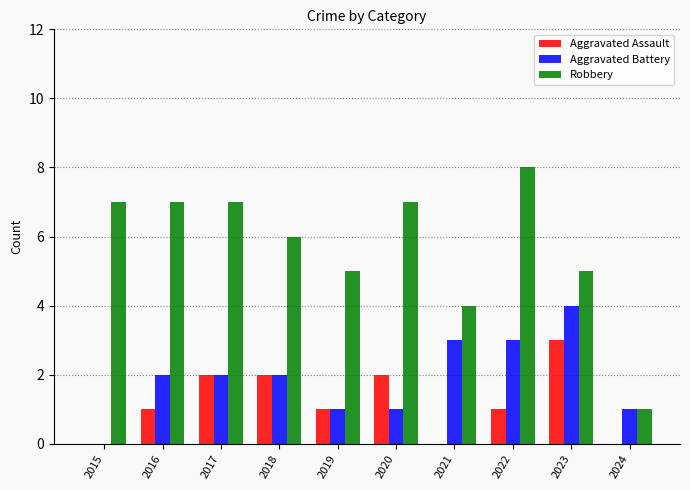

How many categories are shown in the chart?

10